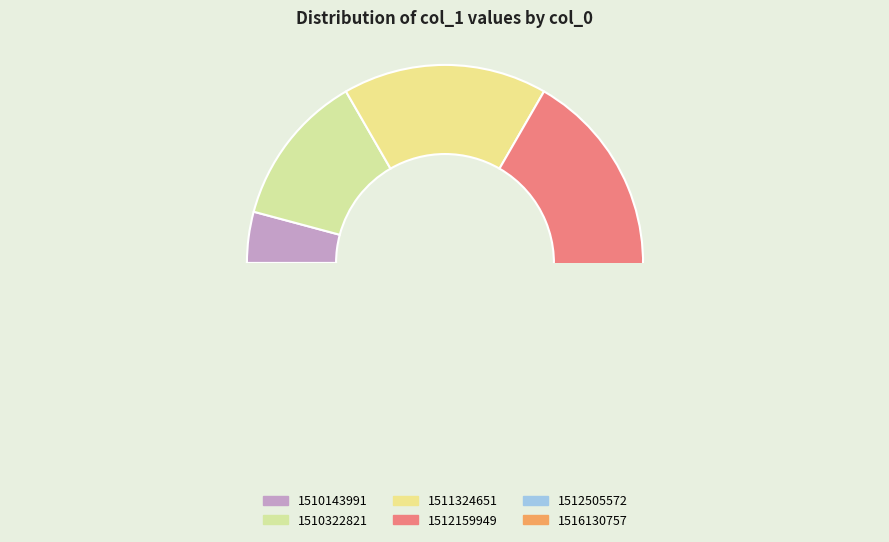

How many segments does this pie chart have?

6